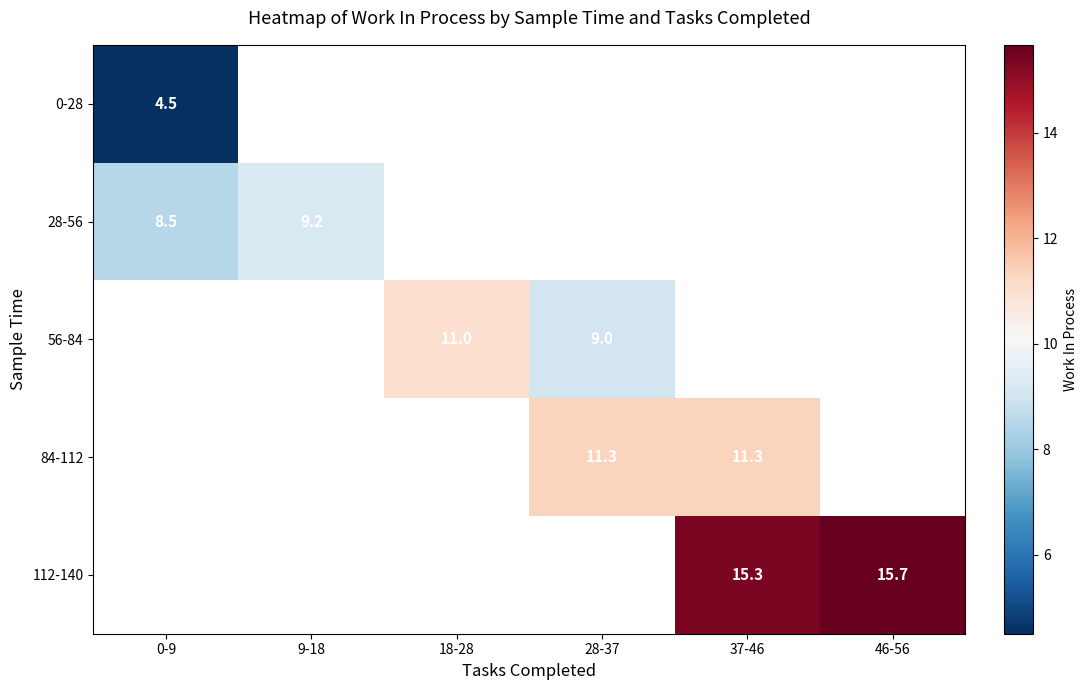

What is the sum of the 84-112 values at 28-37 and 37-46?

22.6